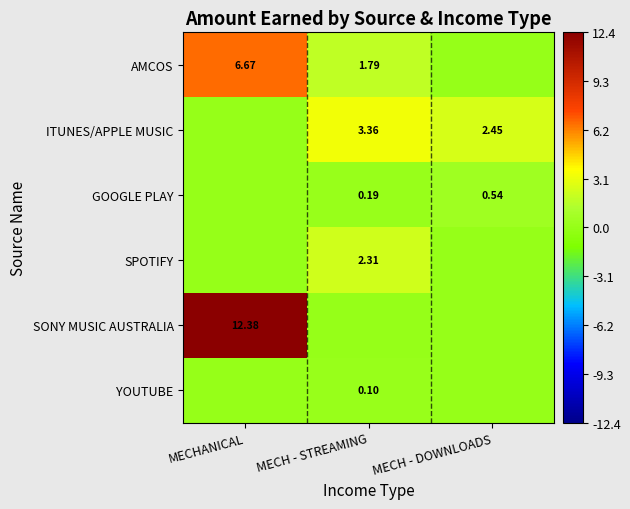

At which category does the chart reach its peak across all series?

MECHANICAL